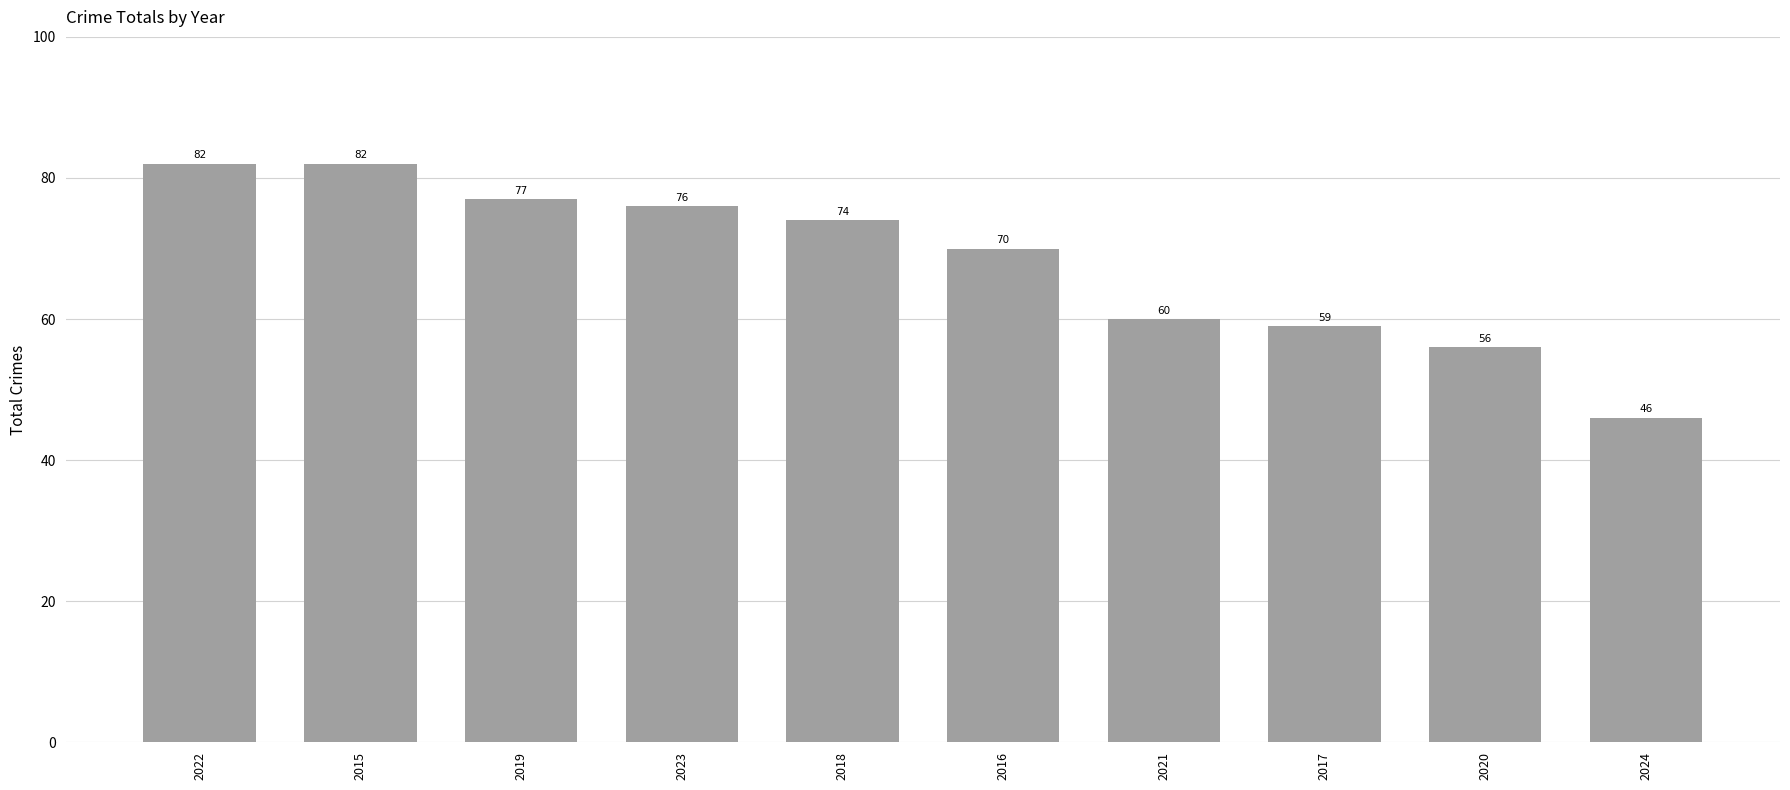

Reading left to right, what are all the values shown in this chart?

2022=82	2015=82	2019=77	2023=76	2018=74	2016=70	2021=60	2017=59	2020=56	2024=46